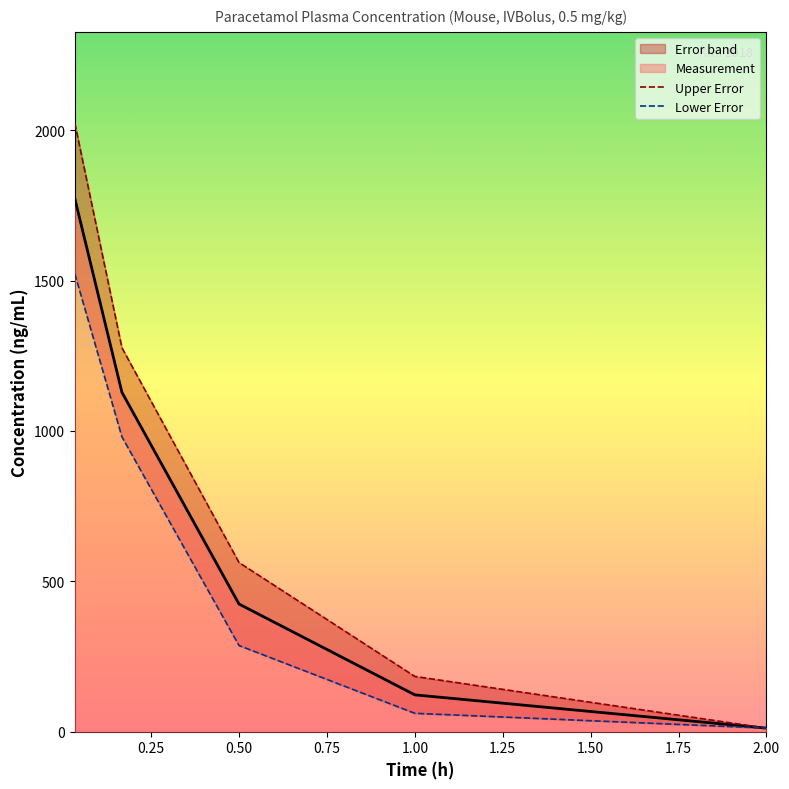

The value of Lower Error at 0.50 is 183.5. True or false?

False